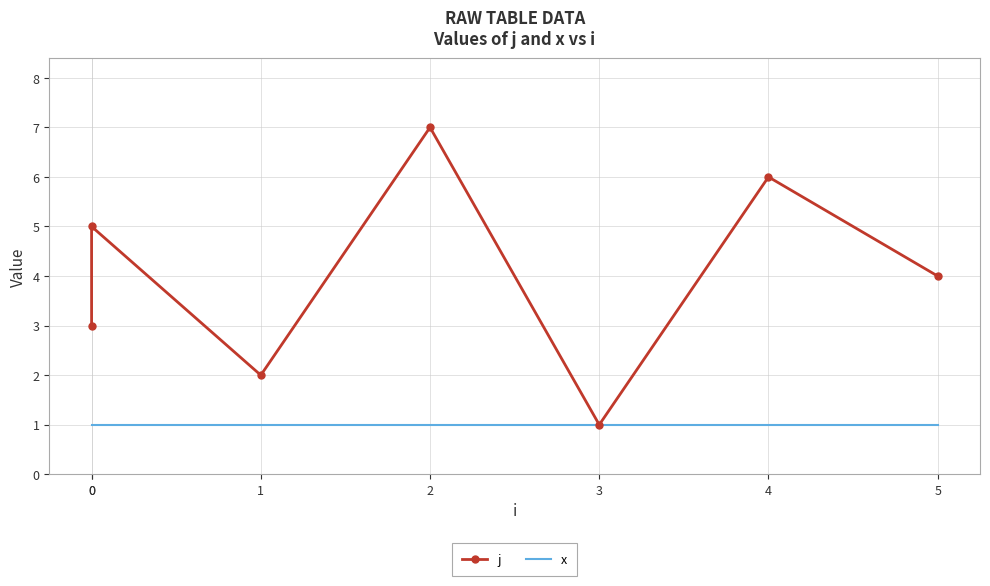

True or false: j and x intersect in this chart.

False